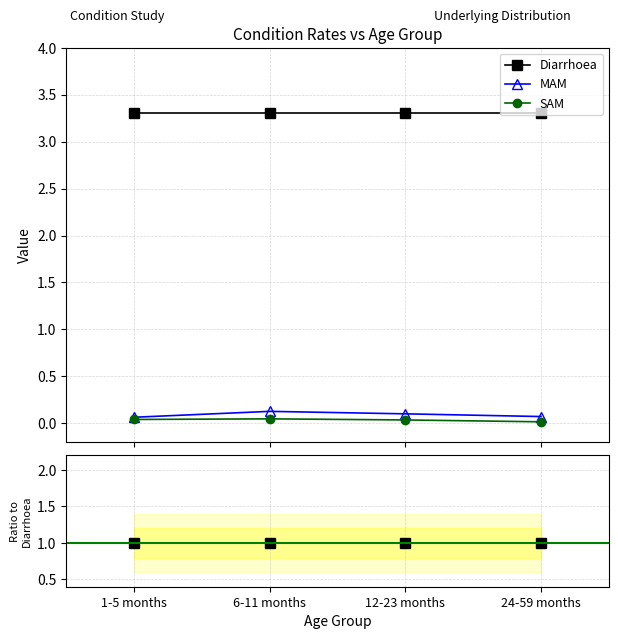

True or false: MAM and Diarrhoea cross at least once.

False